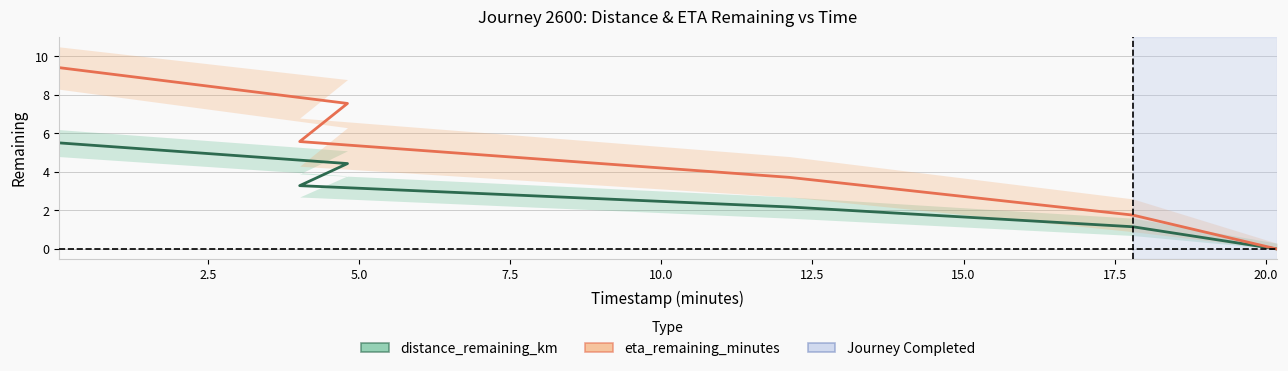

Reading left to right, extract all data points from this chart.

distance_remaining_km: 5.5	4.4	3.3	2.2	1.2	0.0
eta_remaining_minutes: 9.4	7.6	5.6	3.7	1.8	0.0